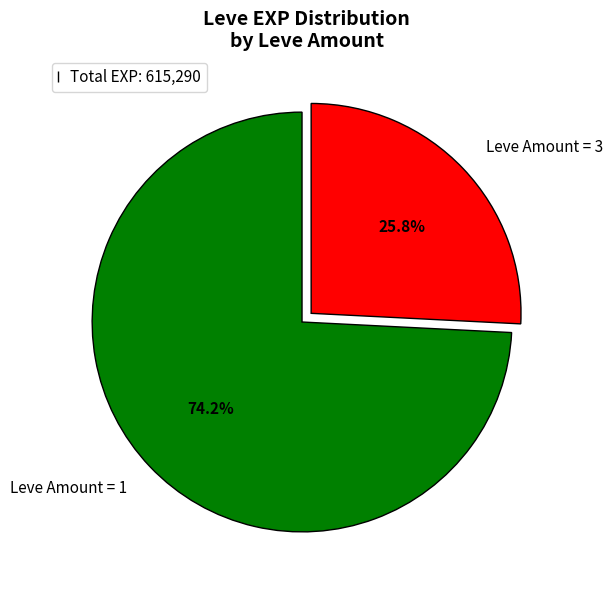

How much of the chart is everything except Leve Amount = 3?

74.2%